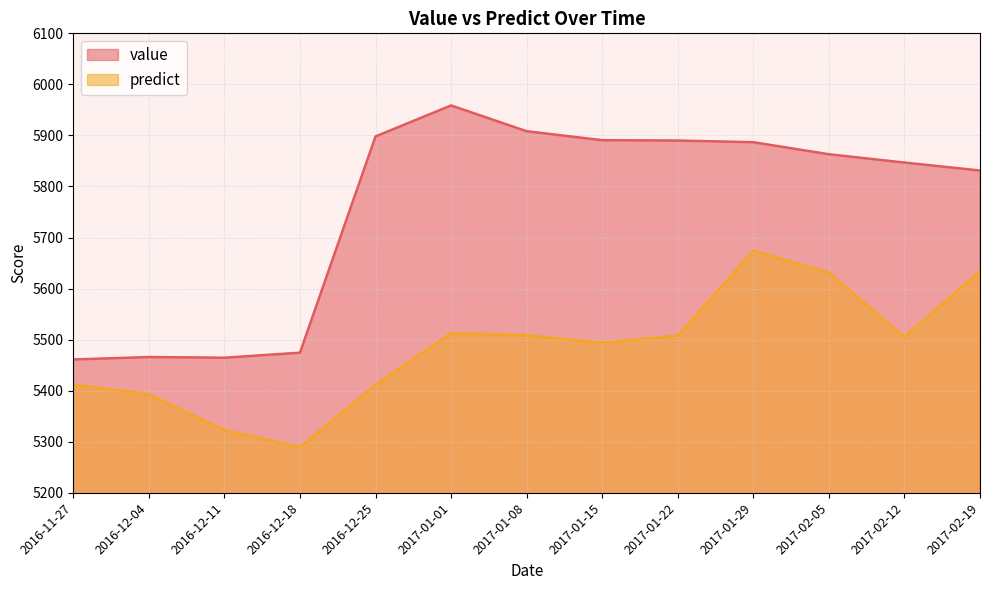

What is the total value across all series at 2016-11-27?

10872.9